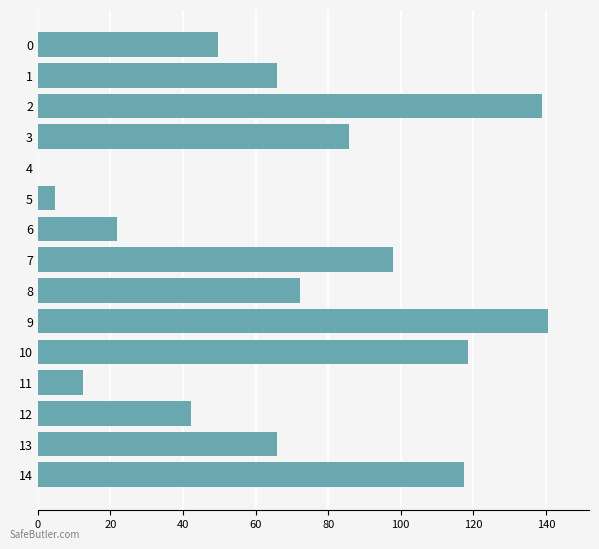

How many distinct data groups are displayed?

1